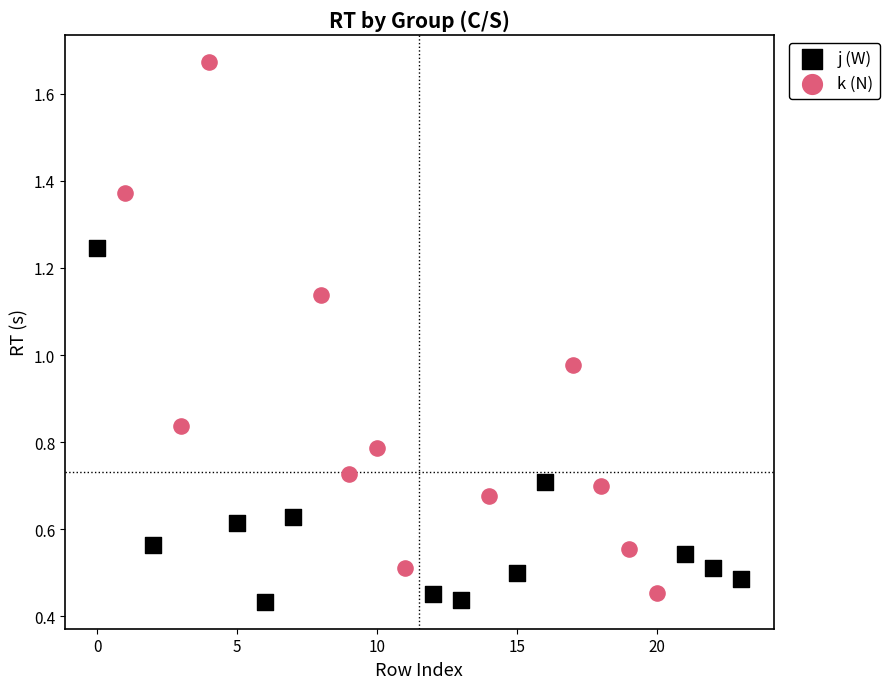

Which series contains the lowest Y value?

j (W)